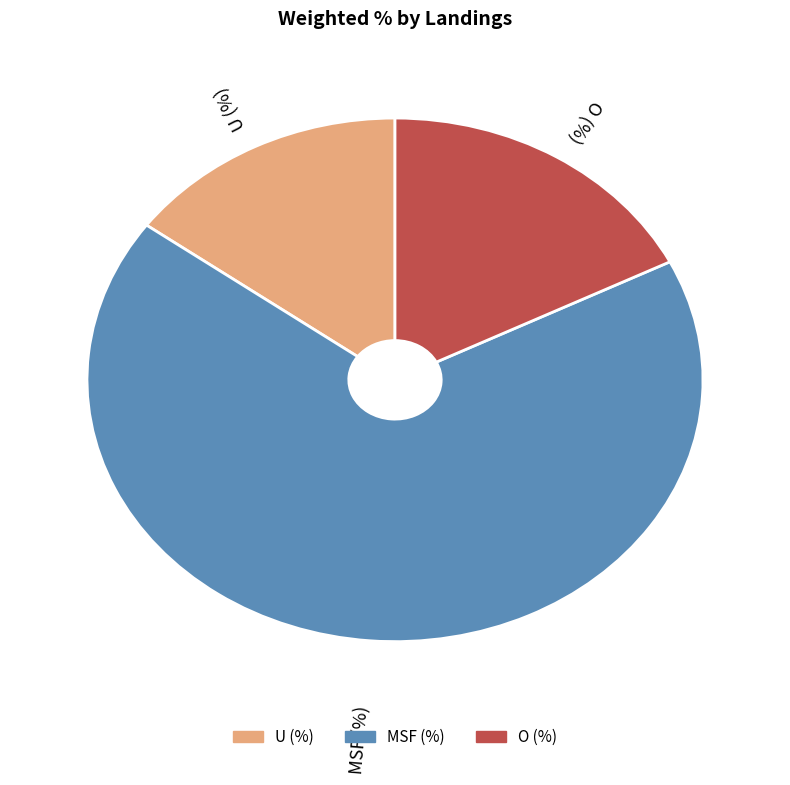

Count the number of slices in the pie.

3